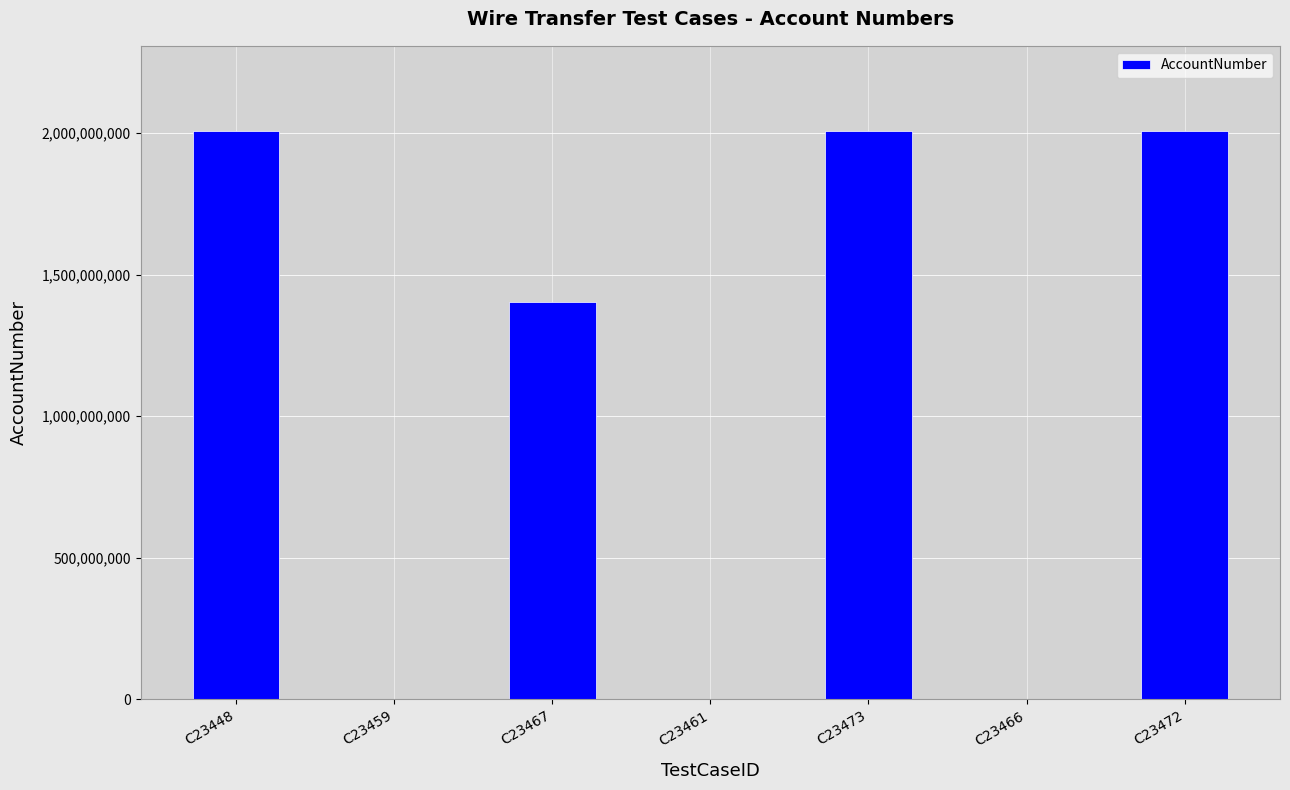

What is the change in value from C23473 to C23466?

-2007262100